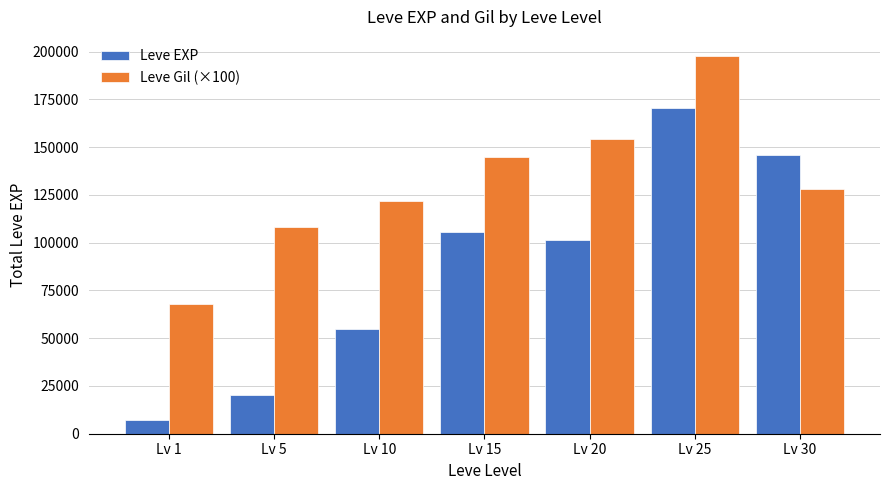

What is the difference between the highest and lowest values at Lv 5?

87570